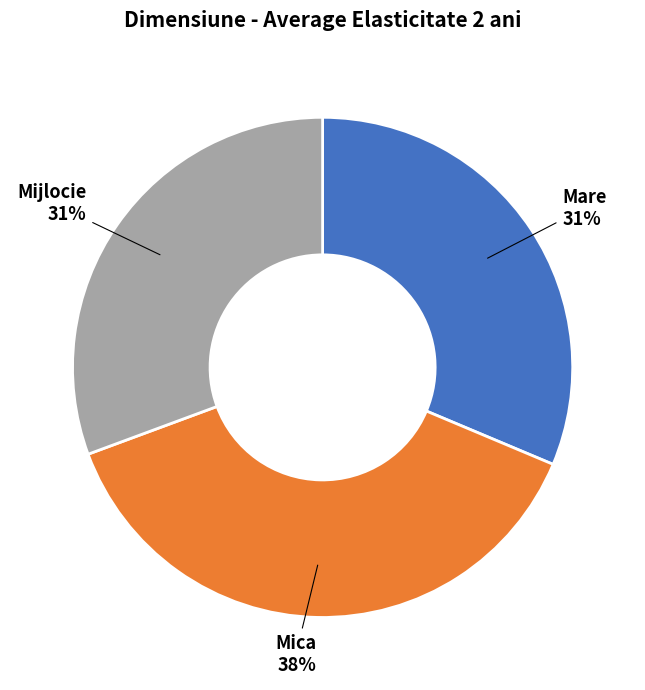

Which category has the biggest portion of the pie?

Mica